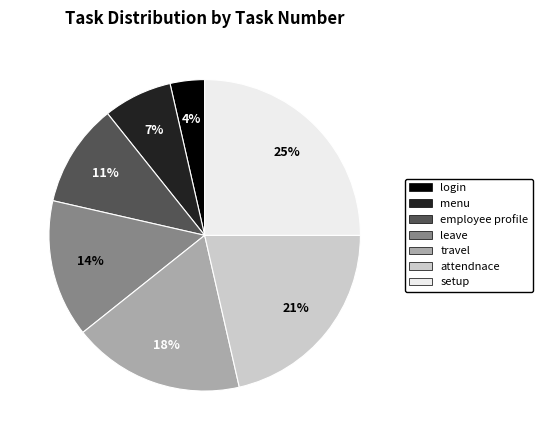

To the nearest percent, what is the difference between the largest and smallest slice percentages?

21%